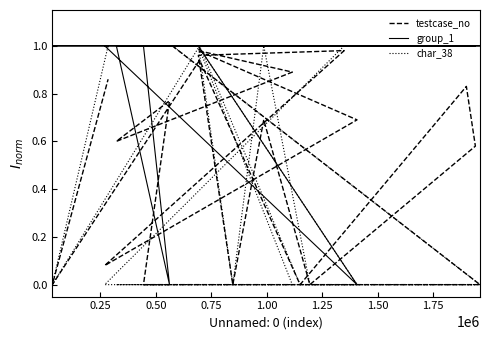

How many char_38 values are between 0 and 1?

20